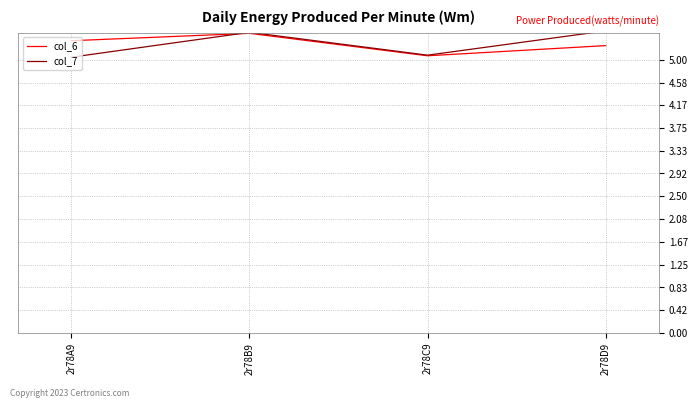

The value of col_6 at 2r78D9 is 7.5. True or false?

False